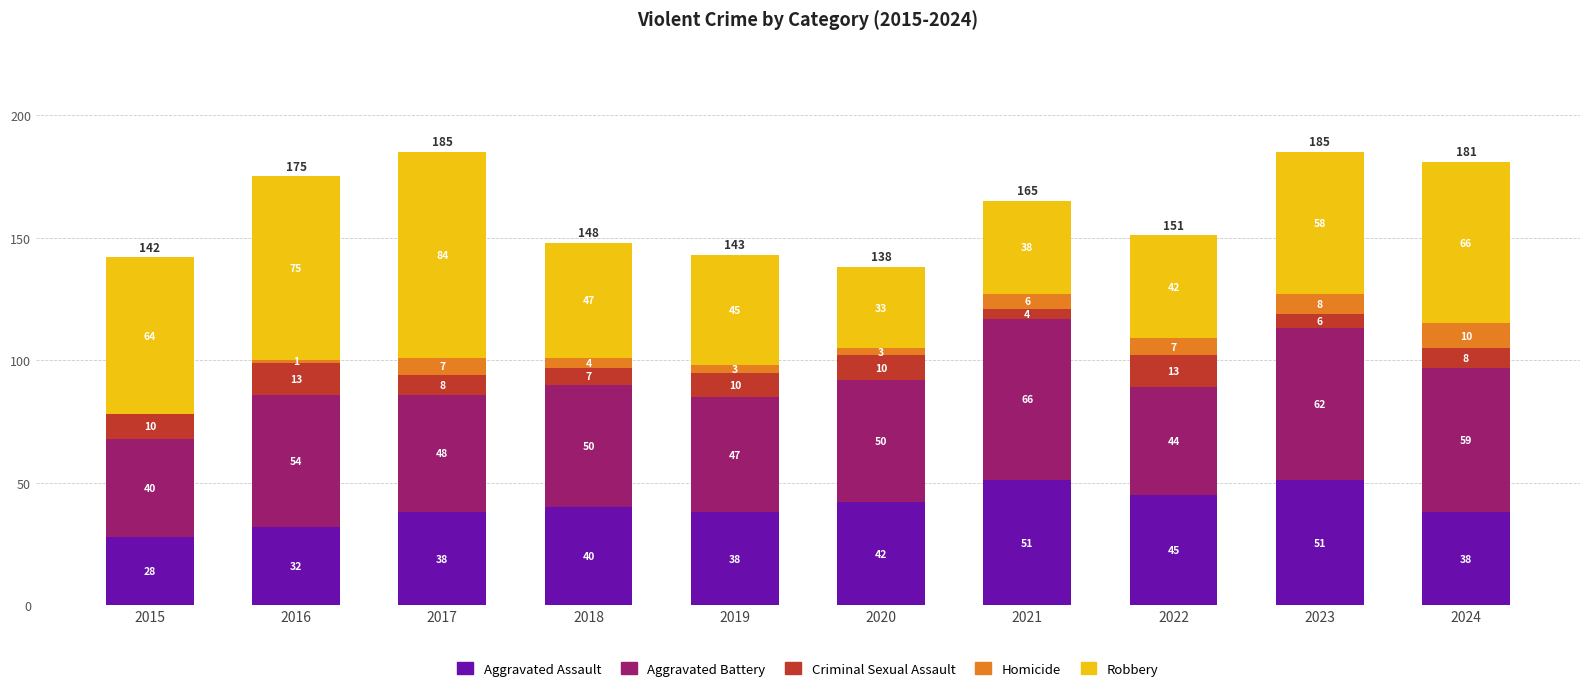

What is the total value across all series at 2016?

175